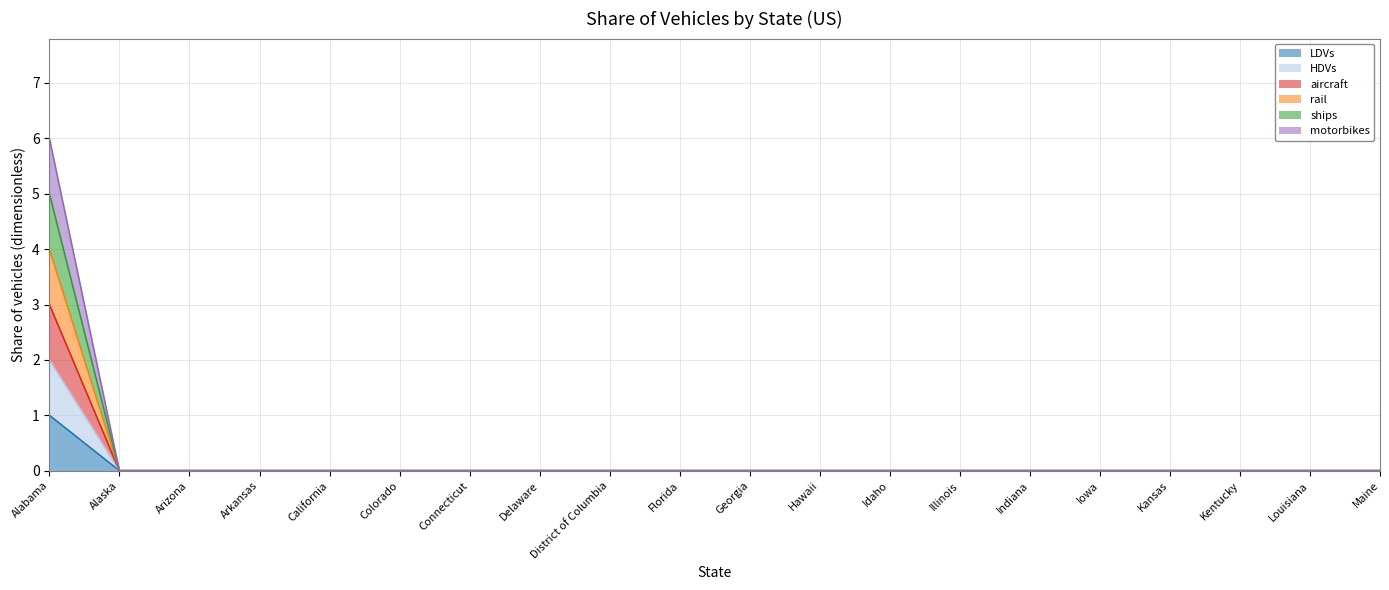

What is the difference between the maximum and second lowest values in the LDVs series?

1